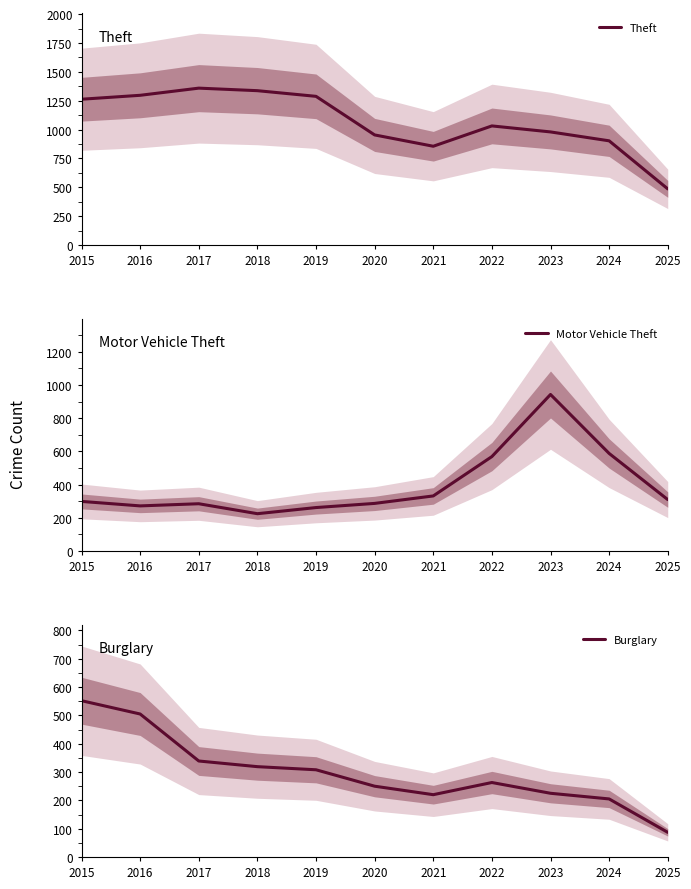

How many values in the Motor Vehicle Theft series are below 299?

5